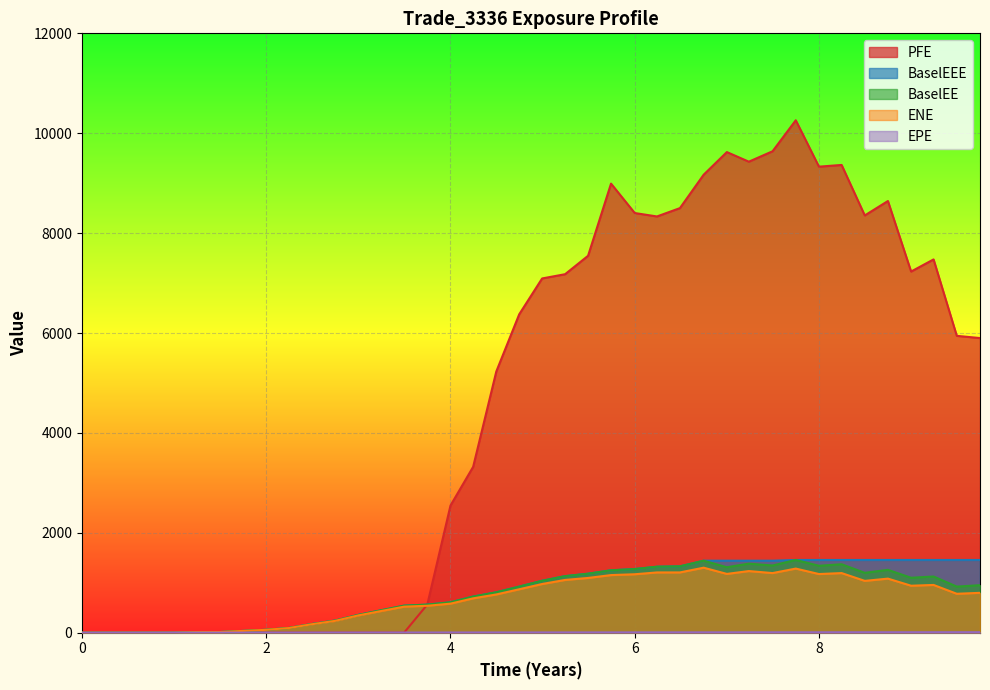

Reading left to right, what are all the values shown in this chart?

ENE: 0.0	0.0	0.0	0.0	0.0	10.4	13.1	35.4	57.6	92.6	169.7	236.7	346.3	432.8	521.1	538.9	581.4	687.5	765.6	869.2	974.6	1056.0	1096.0	1153.4	1169.9	1206.5	1206.5	1301.4	1176.8	1233.9	1193.4	1283.8	1174.1	1193.6	1037.5	1082.5	940.3	955.9	779.1	798.0
EPE: 0.0	0.2	0.5	0.7	1.0	1.2	1.5	1.7	2.0	2.2	2.5	2.7	3.0	3.2	3.5	3.7	4.0	4.2	4.5	4.7	5.0	5.2	5.5	5.7	6.0	6.2	6.5	6.7	7.0	7.2	7.5	7.7	8.0	8.2	8.5	8.7	9.0	9.2	9.5	9.7
BaselEE: 0.0	0.0	0.0	0.0	0.0	10.5	13.2	35.9	58.5	94.5	173.7	243.1	356.8	447.7	541.2	562.0	608.7	723.1	809.0	922.7	1039.5	1132.1	1181.0	1249.3	1274.0	1321.0	1328.5	1441.3	1310.7	1382.2	1345.2	1455.8	1339.5	1370.1	1198.4	1258.2	1099.7	1124.9	922.7	951.2
PFE: 0.0	0.0	0.0	0.0	0.0	0.0	0.0	0.0	0.0	0.0	0.0	0.0	0.0	0.0	0.0	562.5	2546.3	3320.9	5229.7	6374.4	7092.4	7177.5	7546.0	8991.2	8402.2	8333.6	8500.6	9169.3	9622.3	9430.3	9638.7	10259.5	9330.6	9364.9	8354.0	8642.9	7230.8	7473.5	5943.3	5898.8
BaselEEE: 0.0	0.0	0.0	0.0	0.0	10.5	13.2	35.9	58.5	94.5	173.7	243.1	356.8	447.7	541.2	562.0	608.7	723.1	809.0	922.7	1039.5	1132.1	1181.0	1249.3	1274.0	1321.0	1328.5	1441.3	1441.3	1441.3	1441.3	1455.8	1455.8	1455.8	1455.8	1455.8	1455.8	1455.8	1455.8	1455.8